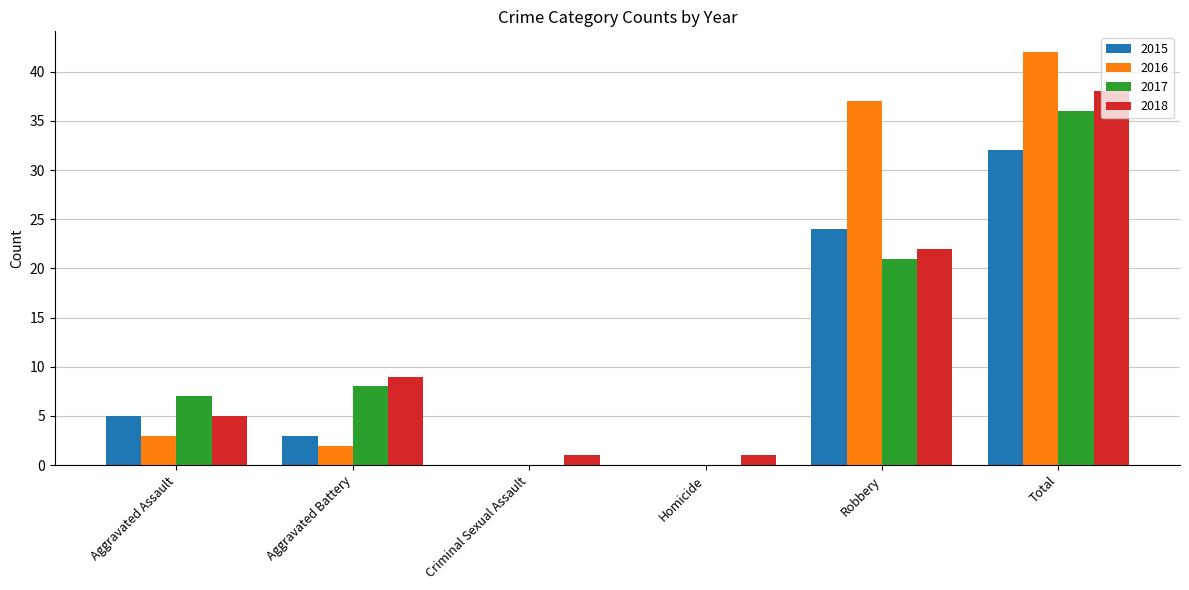

Between Homicide and Robbery, which series saw the biggest shift?

2016